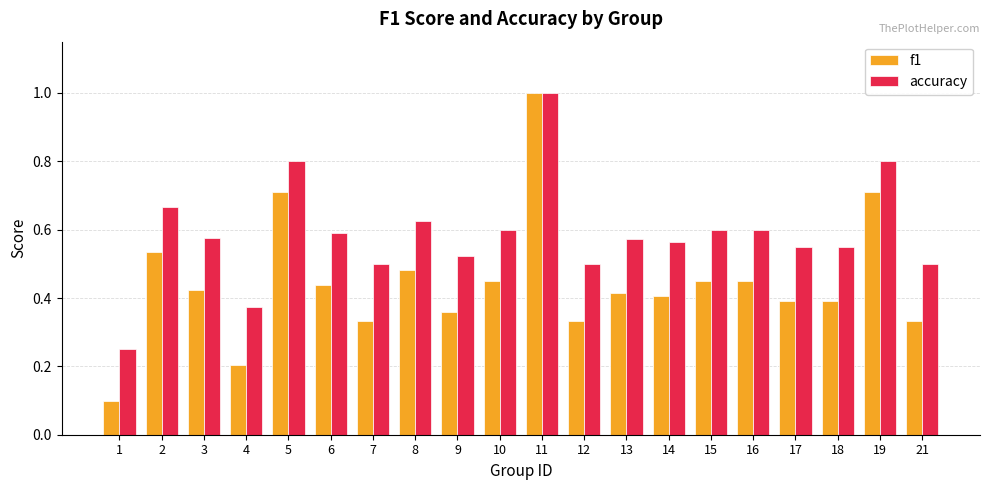

True or false: f1 has a value of 1.0 at 11.

True